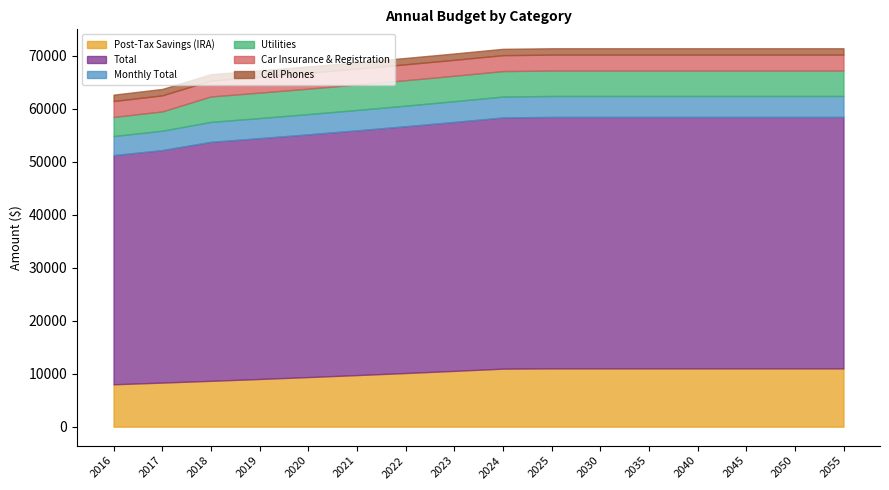

True or false: Total and Car Insurance & Registration intersect in this chart.

False